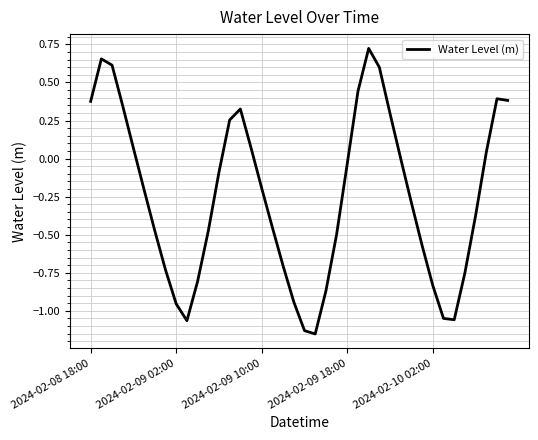

What is the difference between the maximum and minimum values?

1.9